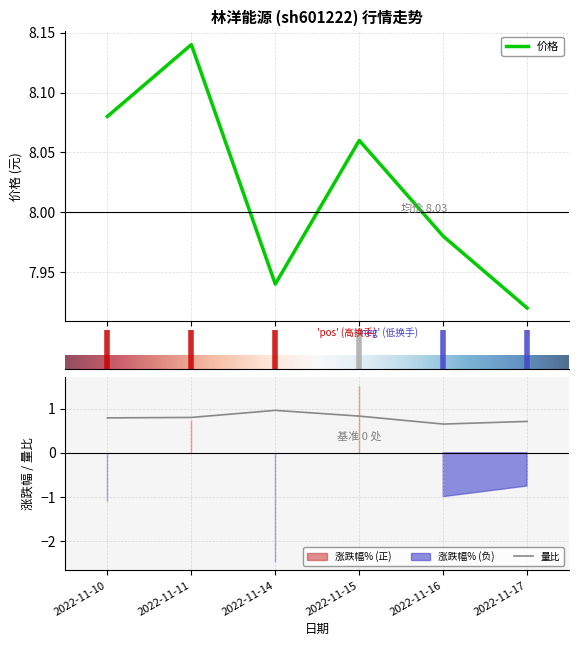

What is the sum of the 价格 values at 2022-11-15 and 2022-11-17?

16.0